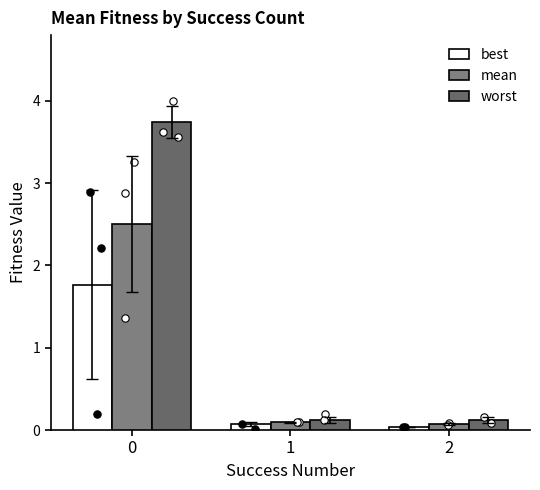

What are all the series names shown in the legend?

best, mean, worst